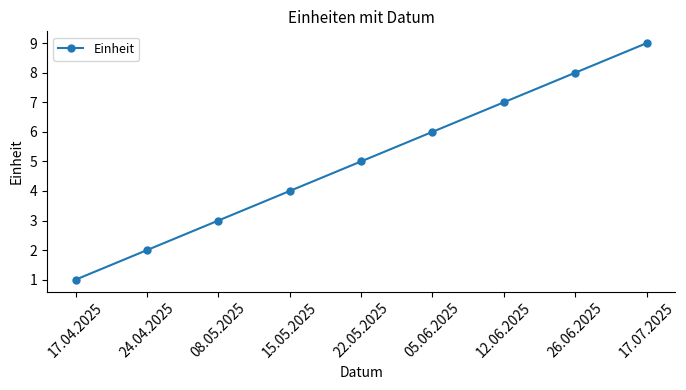

What is the difference between the values at 17.04.2025 and 22.05.2025?

4